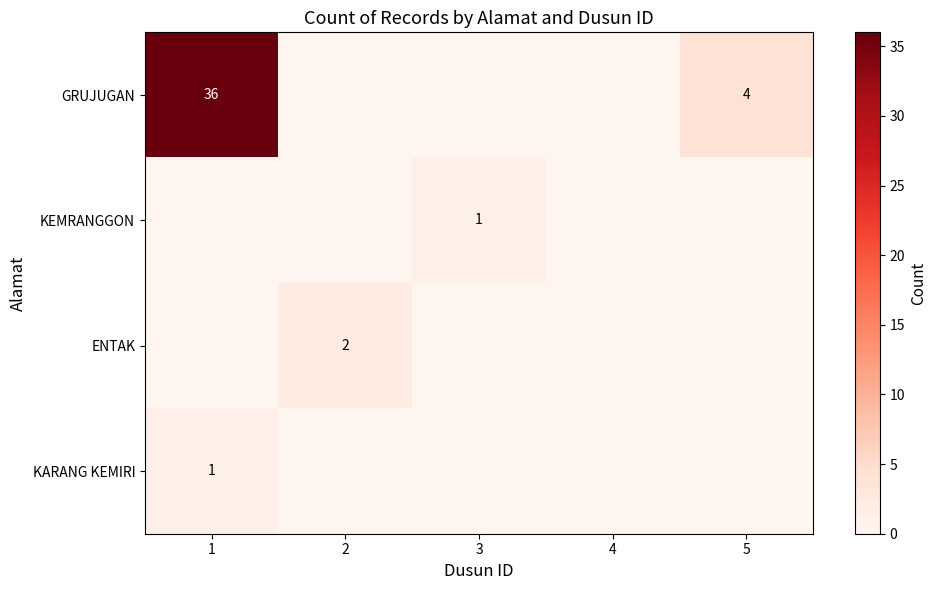

The ENTAK series shows 1 at 2. True or false?

False